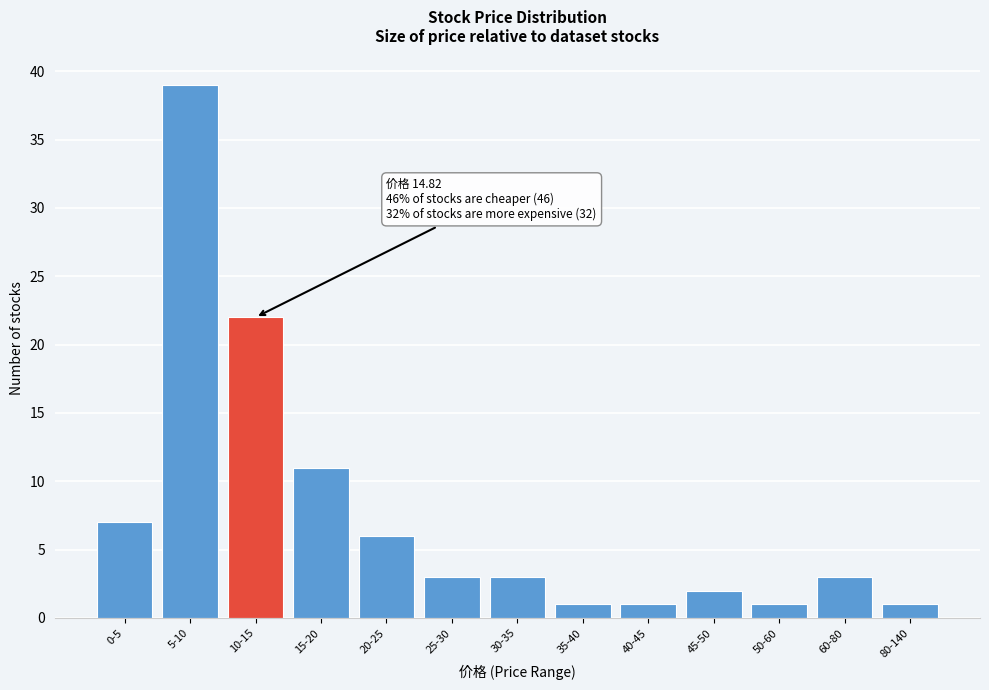

Reading left to right, extract all data points from this chart.

0-5=7	5-10=39	10-15=22	15-20=11	20-25=6	25-30=3	30-35=3	35-40=1	40-45=1	45-50=2	50-60=1	60-80=3	80-140=1